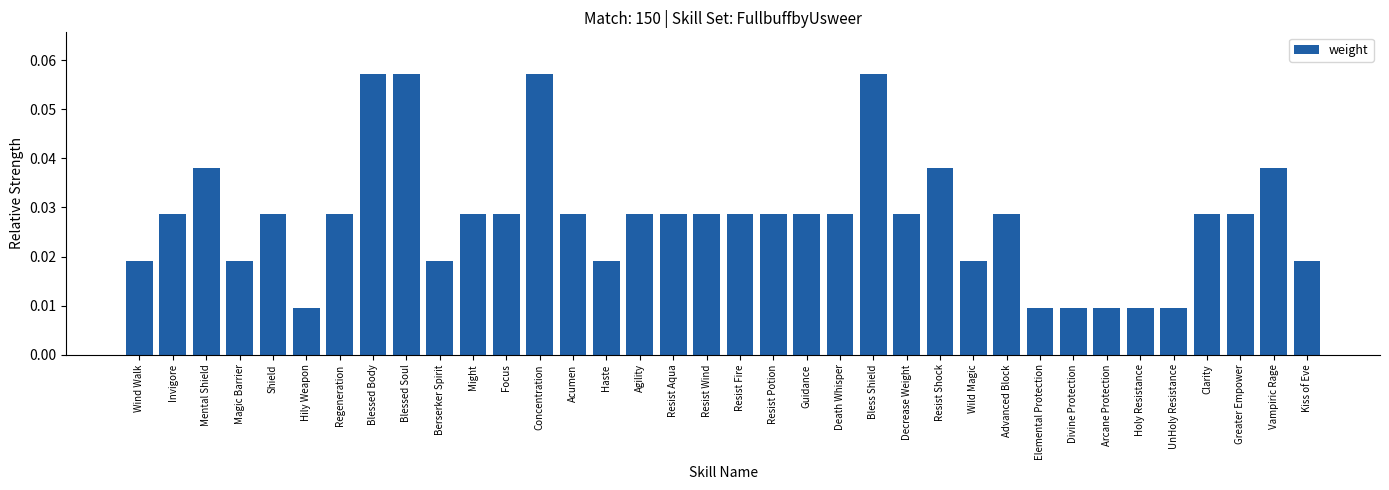

What is the sum of all values?

1.0